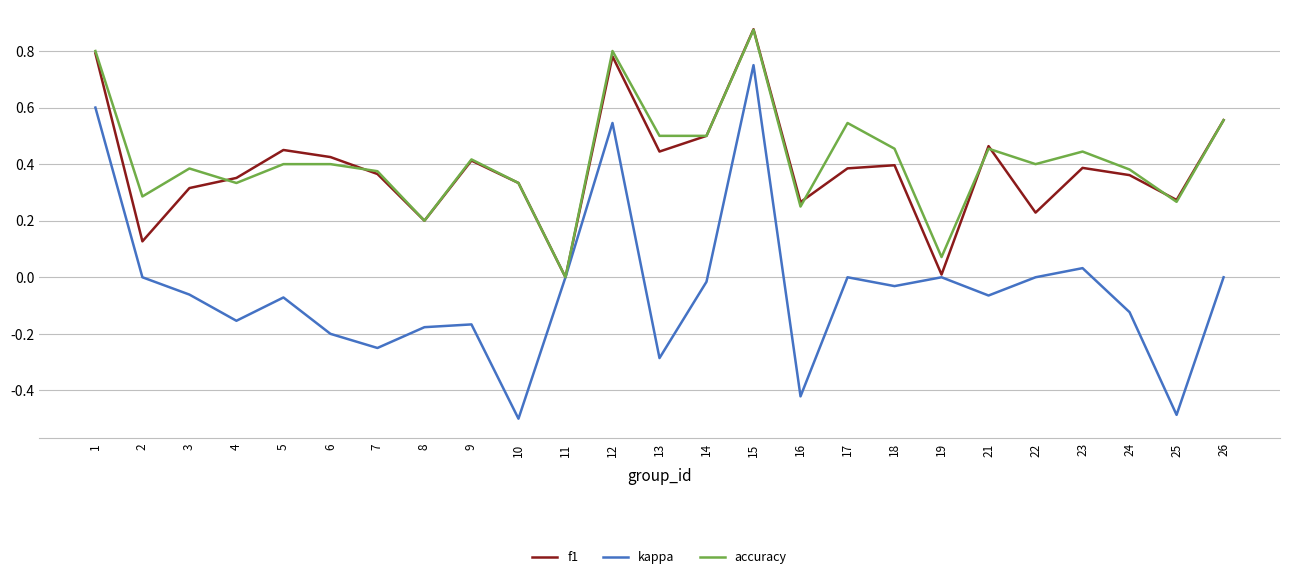

At 22, list the series in order from smallest to largest.

kappa, f1, accuracy